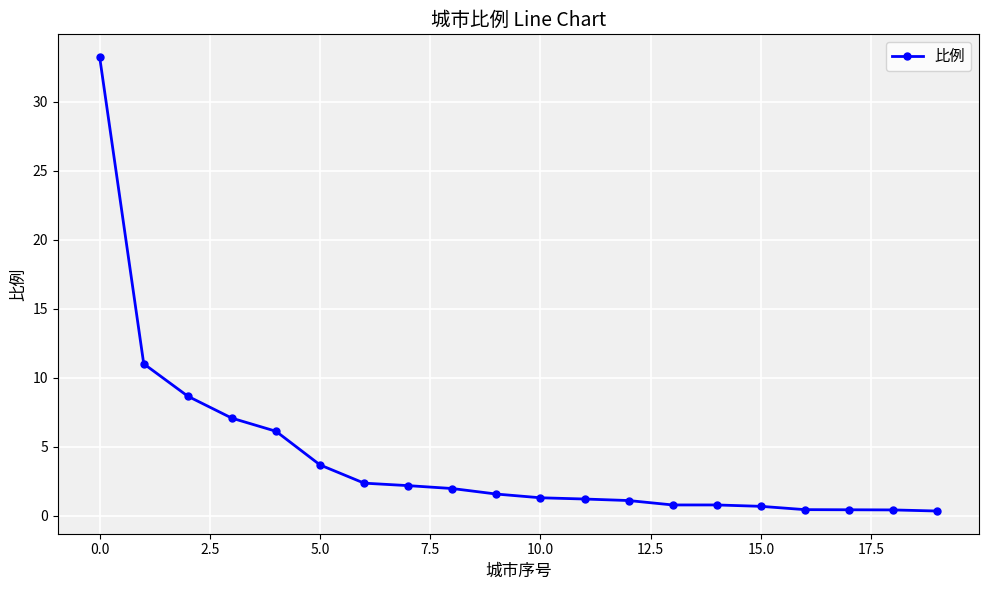

What is the value of the 10th point from the left?

1.6